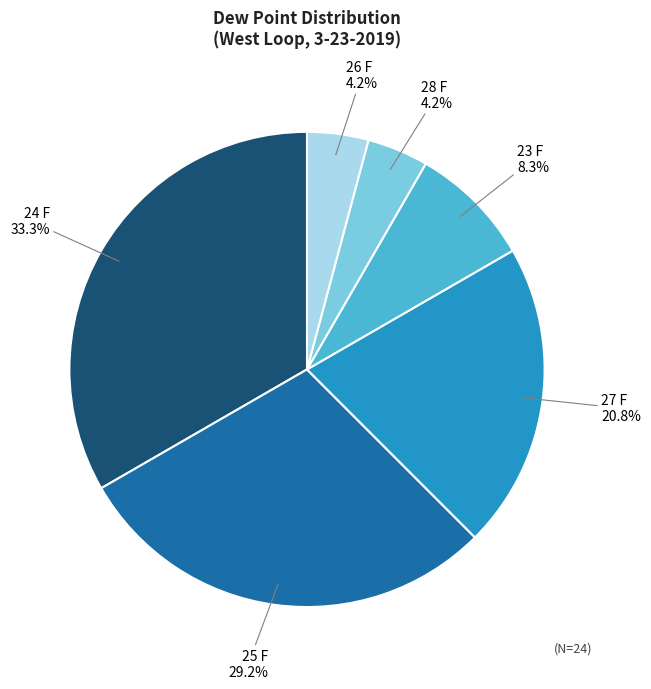

Which has a higher value, 26 F or 25 F?

25 F